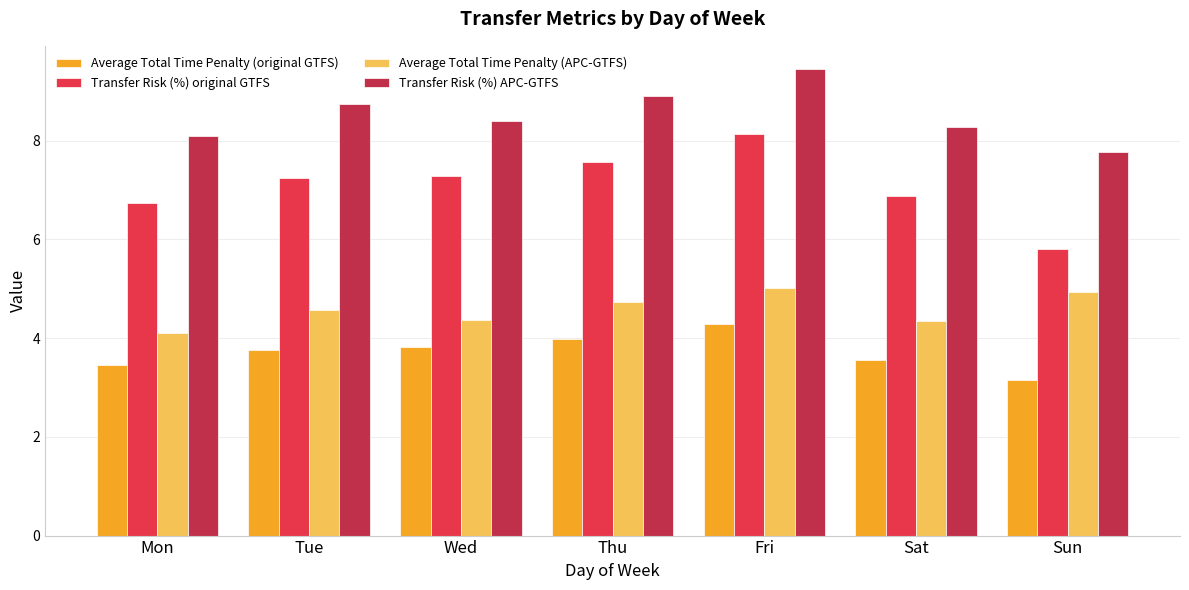

How many bars are there in total?

28